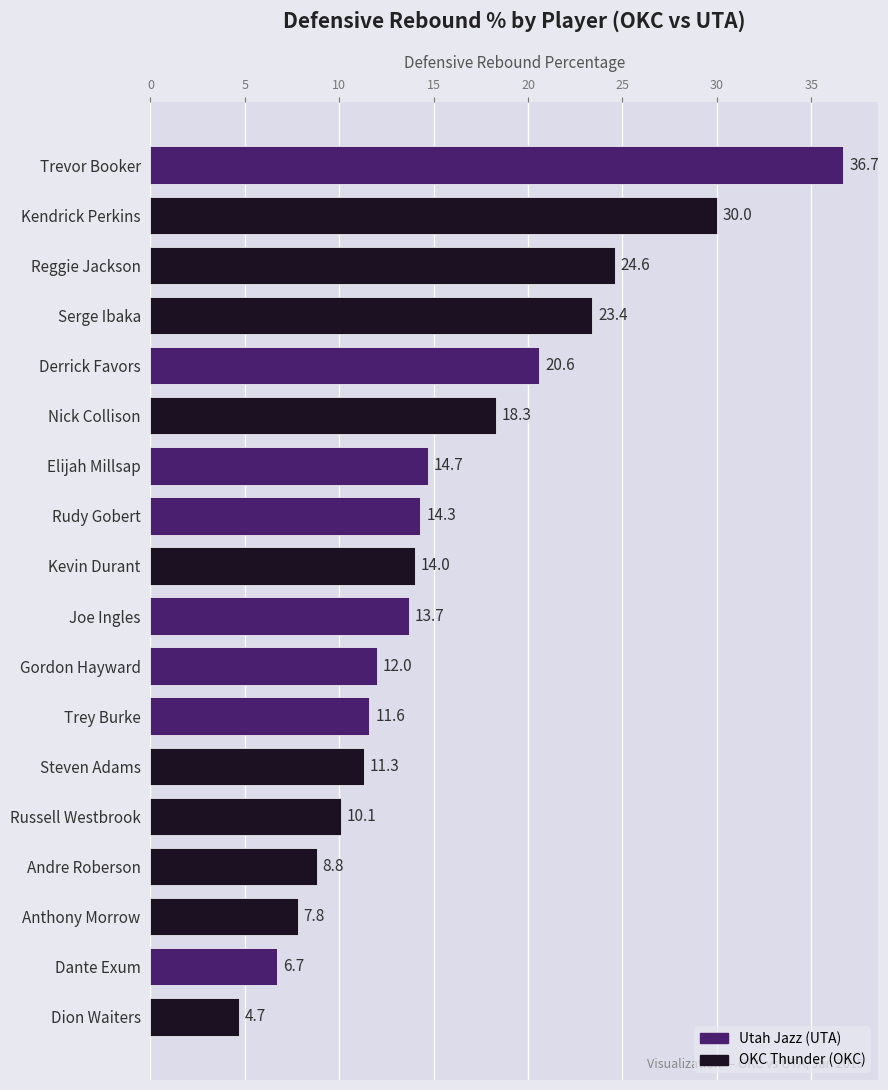

Reading top to bottom, transcribe all the data shown in this chart.

Trevor Booker=36.7	Kendrick Perkins=30.0	Reggie Jackson=24.6	Serge Ibaka=23.4	Derrick Favors=20.6	Nick Collison=18.3	Elijah Millsap=14.7	Rudy Gobert=14.3	Kevin Durant=14.0	Joe Ingles=13.7	Gordon Hayward=12.0	Trey Burke=11.6	Steven Adams=11.3	Russell Westbrook=10.1	Andre Roberson=8.8	Anthony Morrow=7.8	Dante Exum=6.7	Dion Waiters=4.7